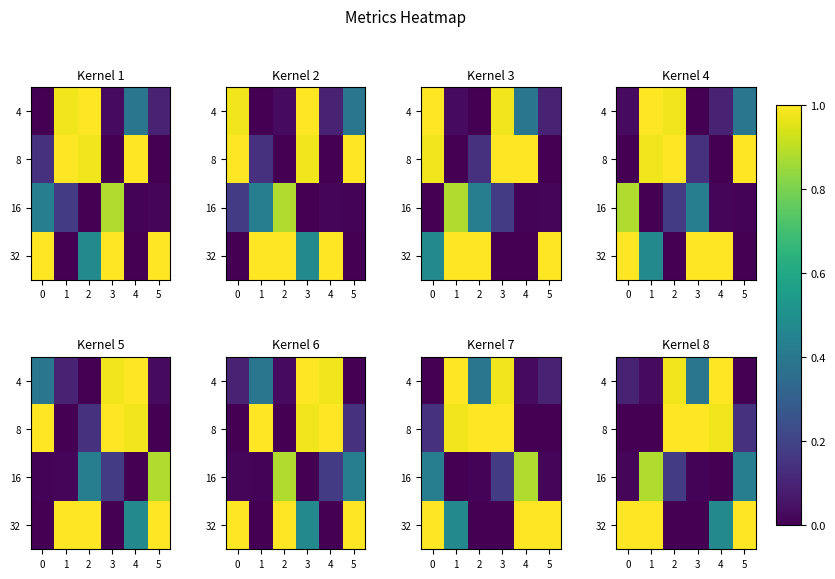

True or false: 16 has a value of 0.4 at 5.

True